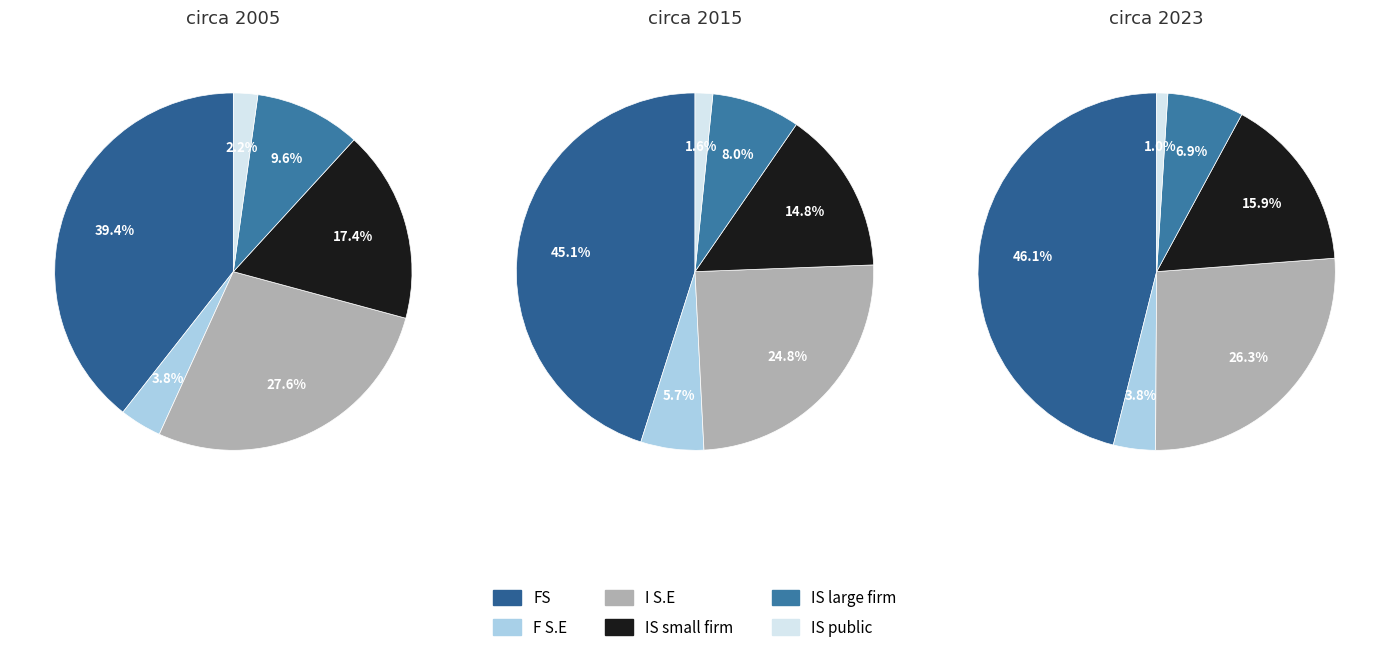

Between 1575663923 and 1573161580, which is larger?

1575663923